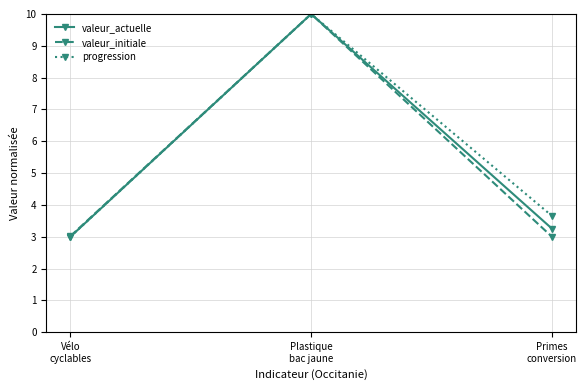

What is the difference between the highest and lowest values at Primes
conversion?

0.7